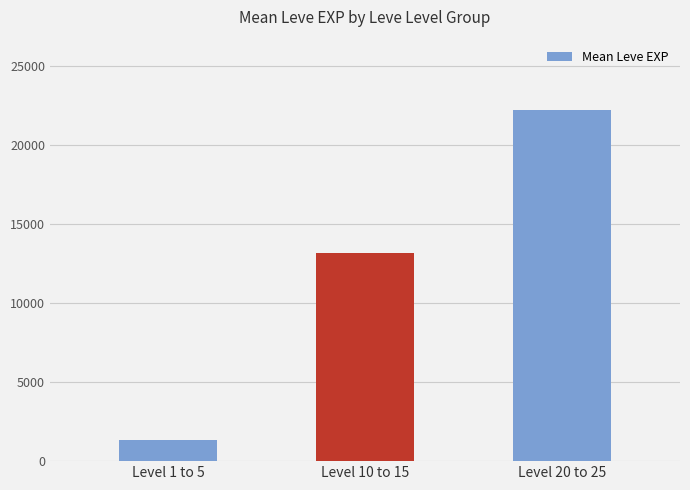

What is the change in value from Level 1 to 5 to Level 20 to 25?

+20906